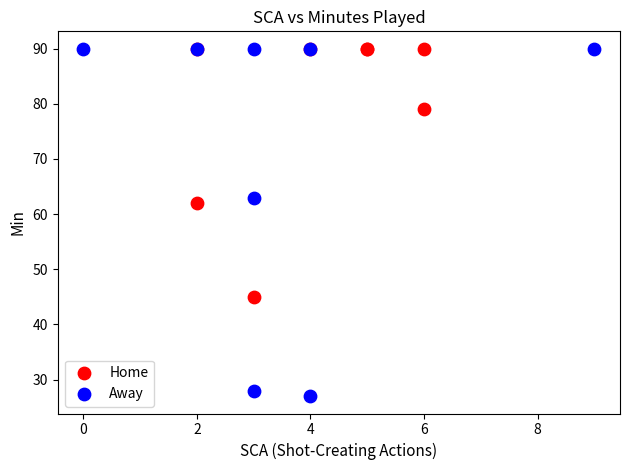

Which series reaches the minimum Y coordinate?

Away